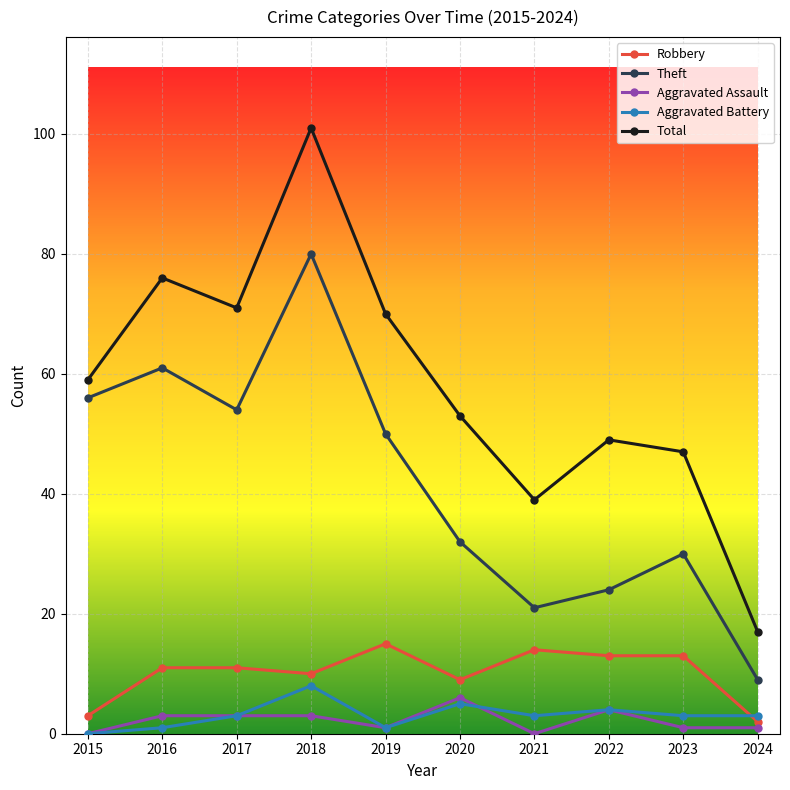

Where is the first local maximum for Theft?

2016